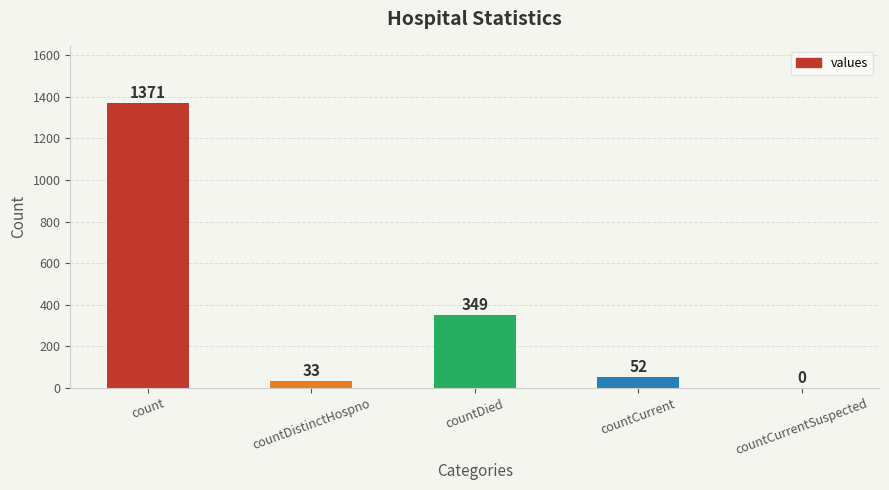

Are the bars horizontal?

No